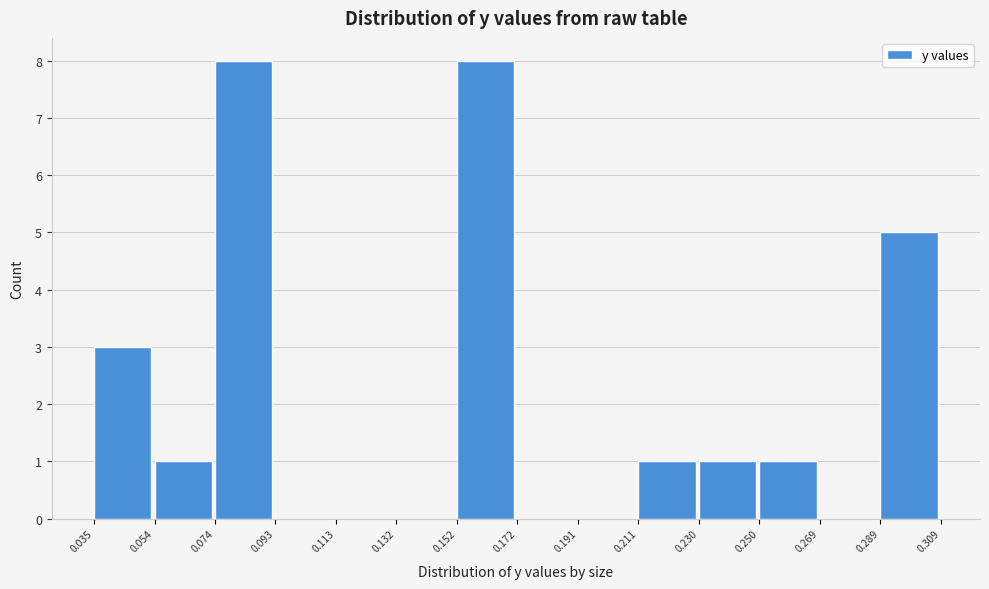

Reading left to right, transcribe this chart: for each bar, give the range it covers on the x-axis and its height. The values are not printed on the chart, so give them approximately, as read against the axis.

0.035 to 0.054: 3
0.054 to 0.074: 1
0.074 to 0.093: 8
0.093 to 0.113: 0
0.113 to 0.132: 0
0.132 to 0.152: 0
0.152 to 0.172: 8
0.172 to 0.191: 0
0.191 to 0.211: 0
0.211 to 0.230: 1
0.230 to 0.250: 1
0.250 to 0.269: 1
0.269 to 0.289: 0
0.289 to 0.309: 5